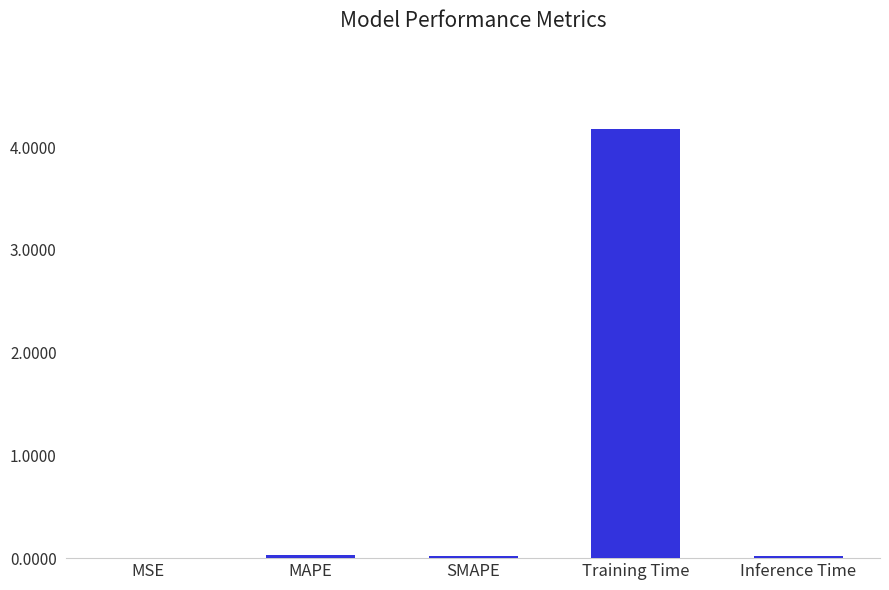

The value at MSE is 0.0. True or false?

True